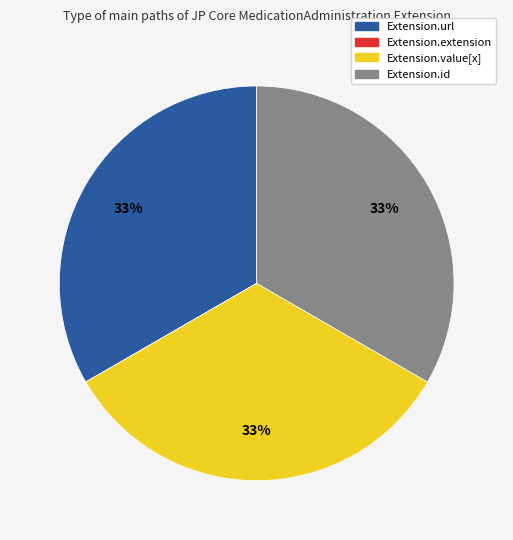

To the nearest percent, what is the average slice percentage?

25%